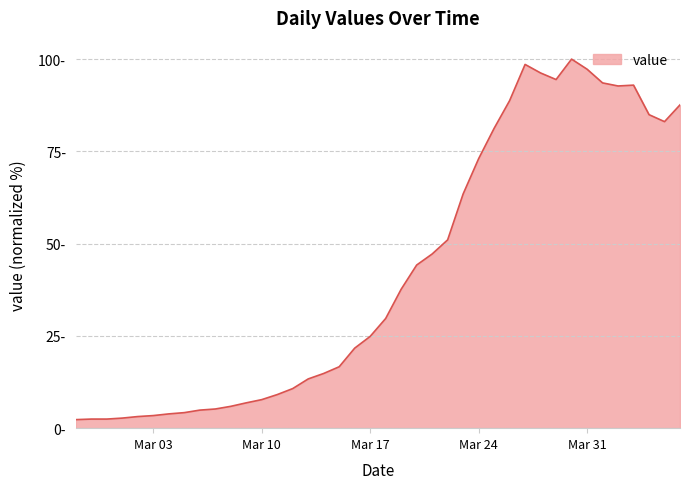

Does the chart display data point markers on the line(s)?

No